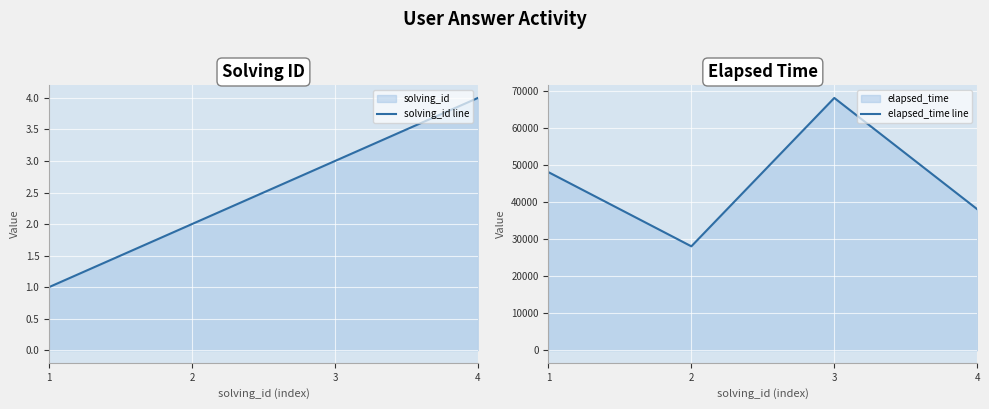

How many categories are shown in the chart?

4